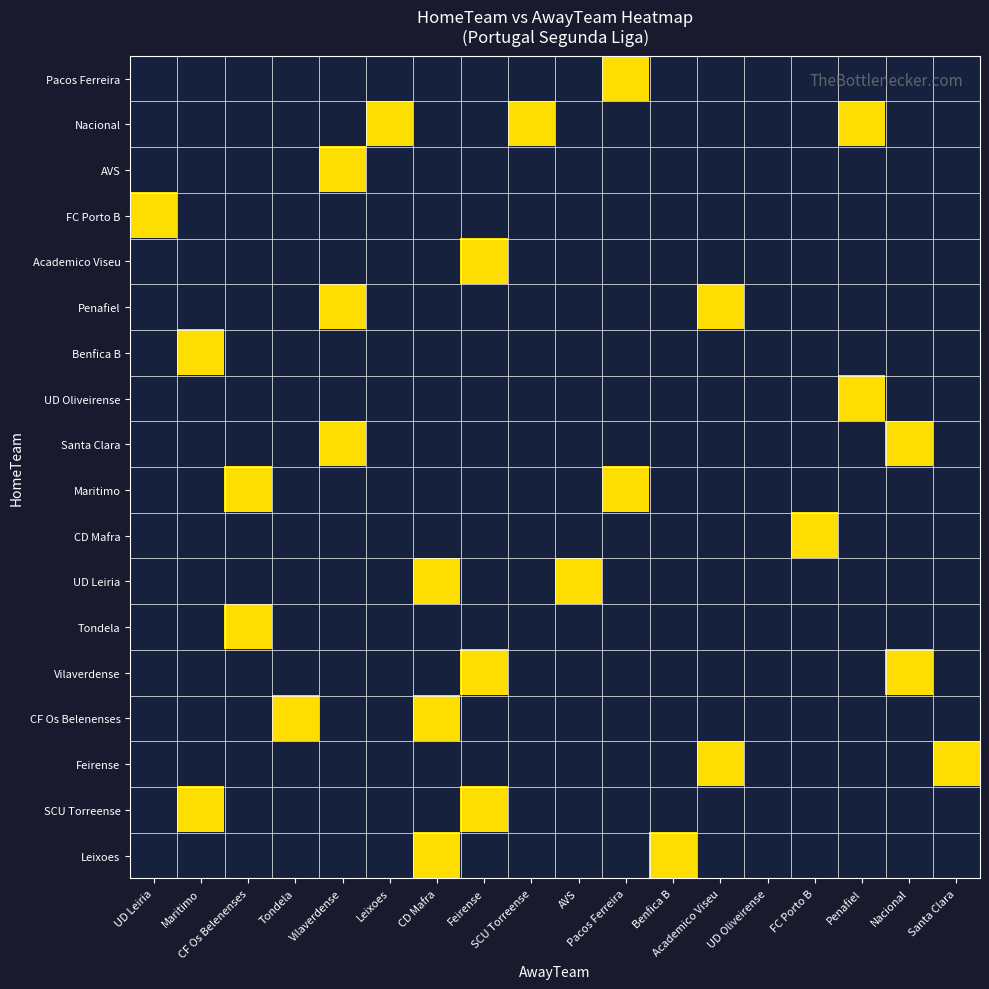

What is the difference between the highest and lowest values at Santa Clara?

1